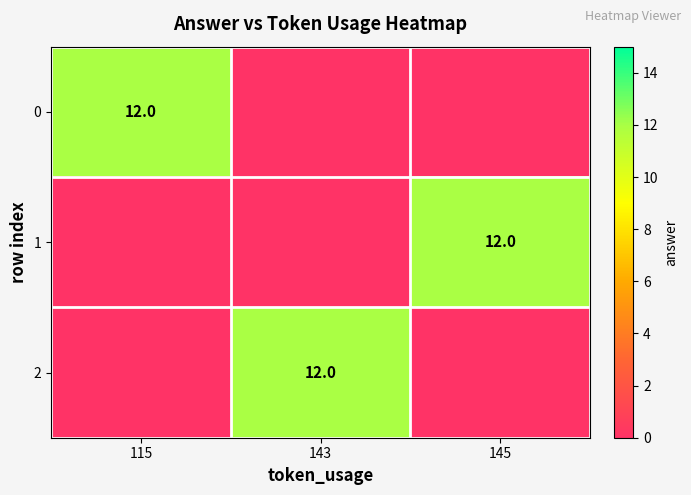

The value of 0 at 115 is 12. True or false?

True